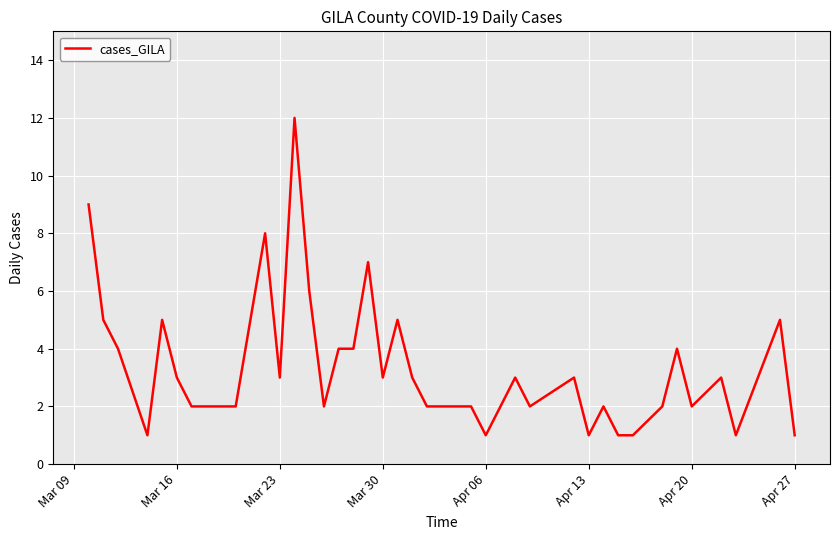

What is the difference between the maximum and minimum values?

11